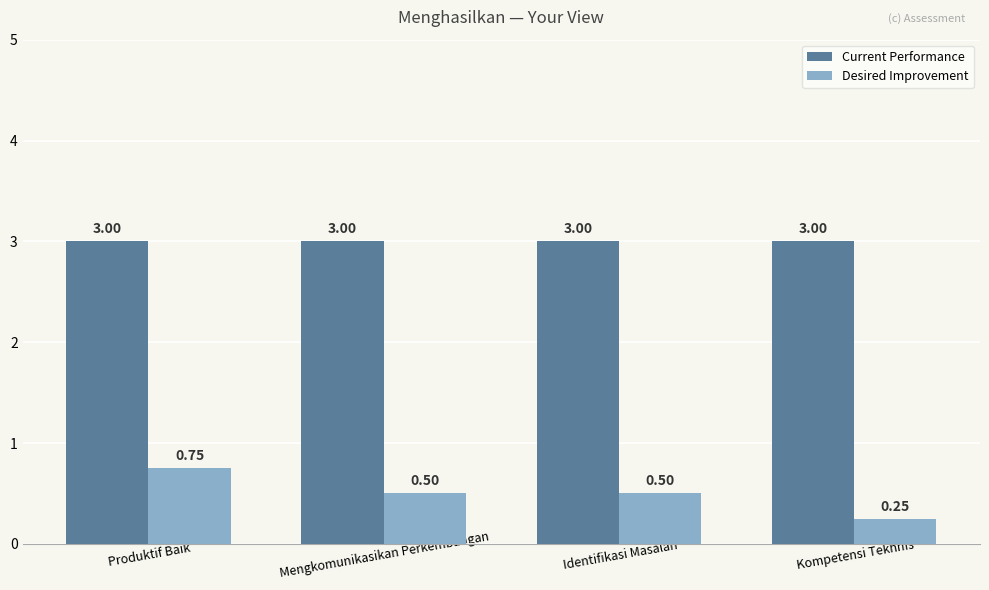

Which category has the lowest value in the Desired Improvement series?

Kompetensi Tekhnis